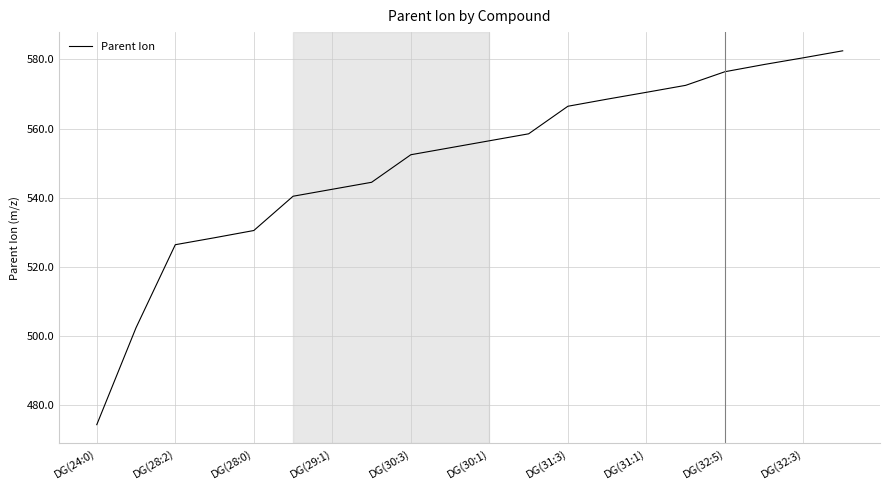

What is the maximum value shown in the chart?

582.5